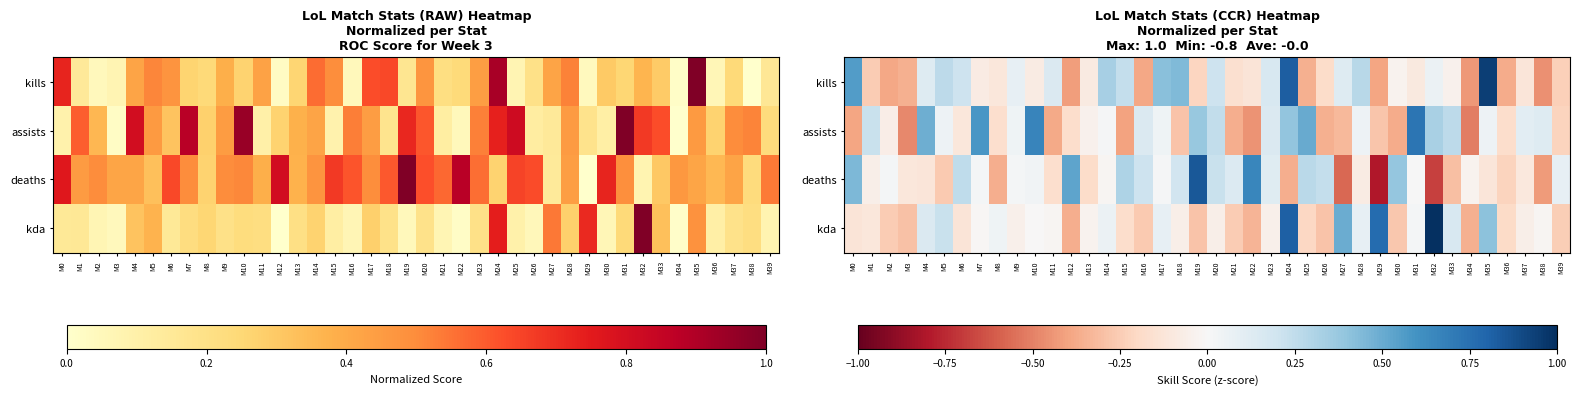

The value of kills at M13 is -0.1. True or false?

False